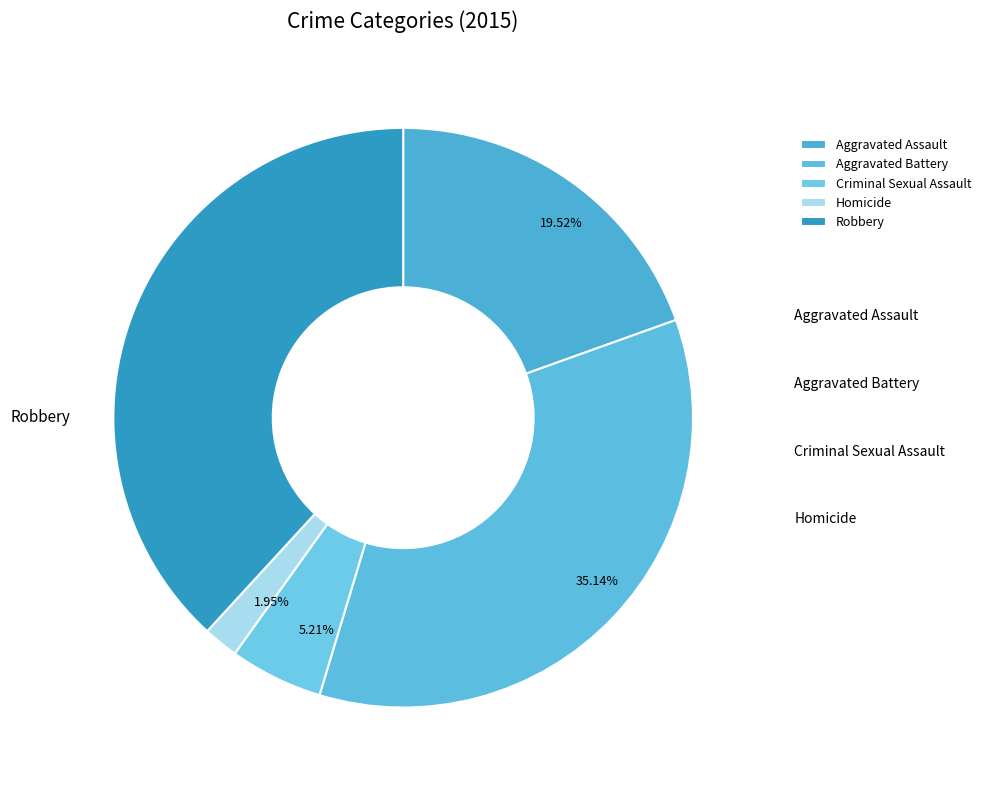

What percentage is NOT represented by Robbery?

61.8%